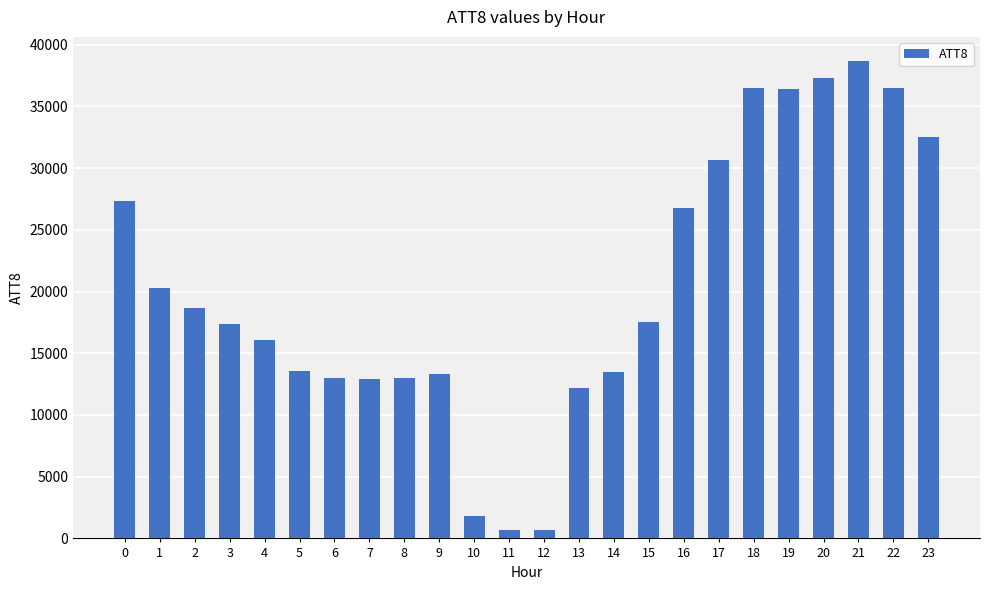

What is the value of the 15th bar from the left?

13500